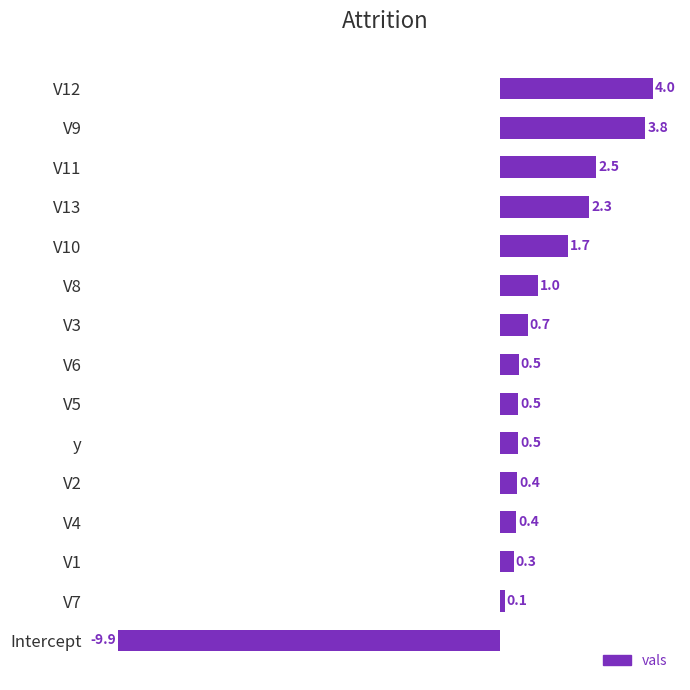

The value at V8 is 1.0. True or false?

True